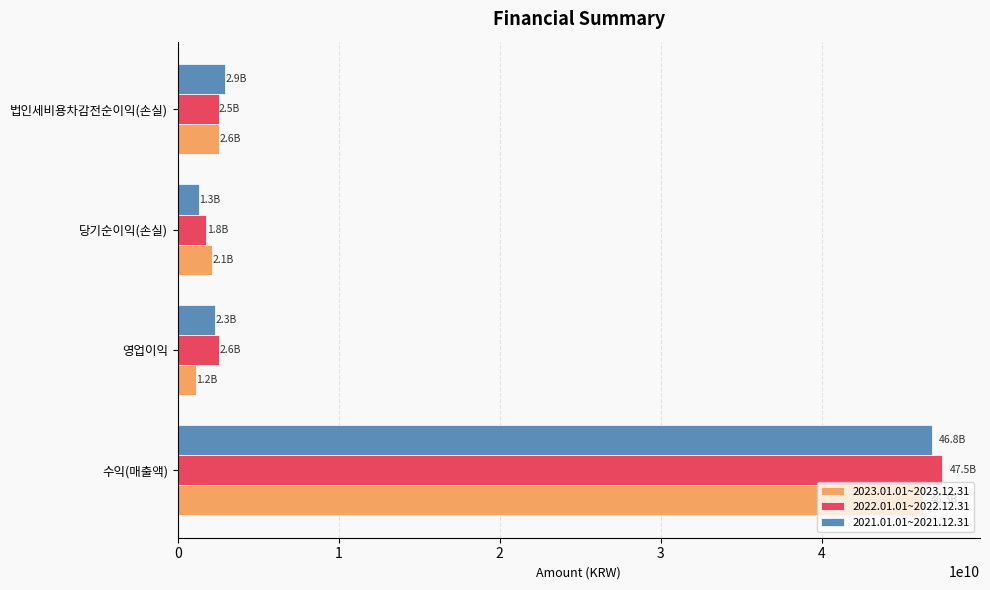

What is the difference between the highest and lowest values at 수익(매출액)?

1156504077